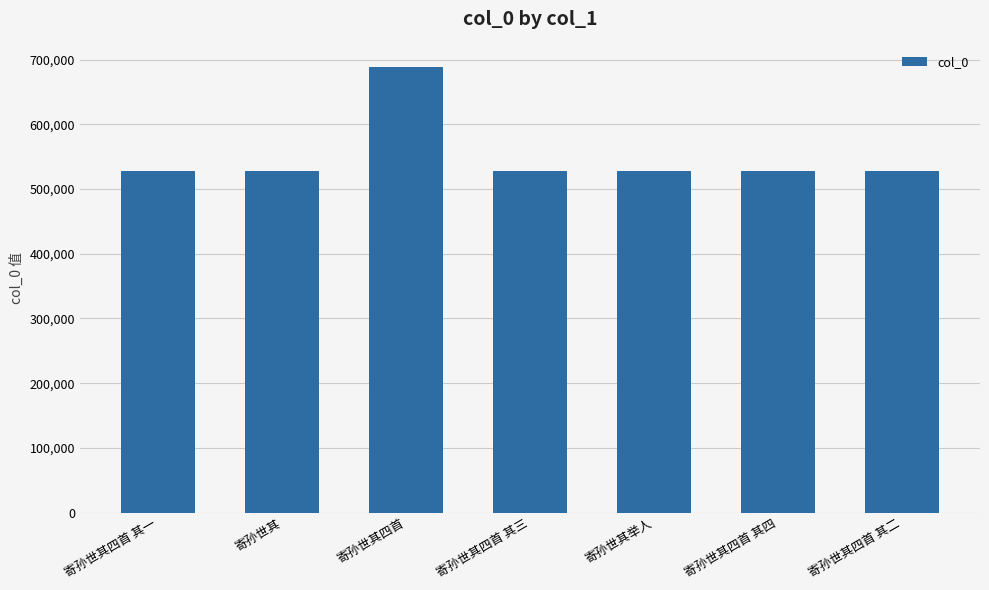

What is the change in value from 寄孙世其四首 to 寄孙世其举人?

-161402